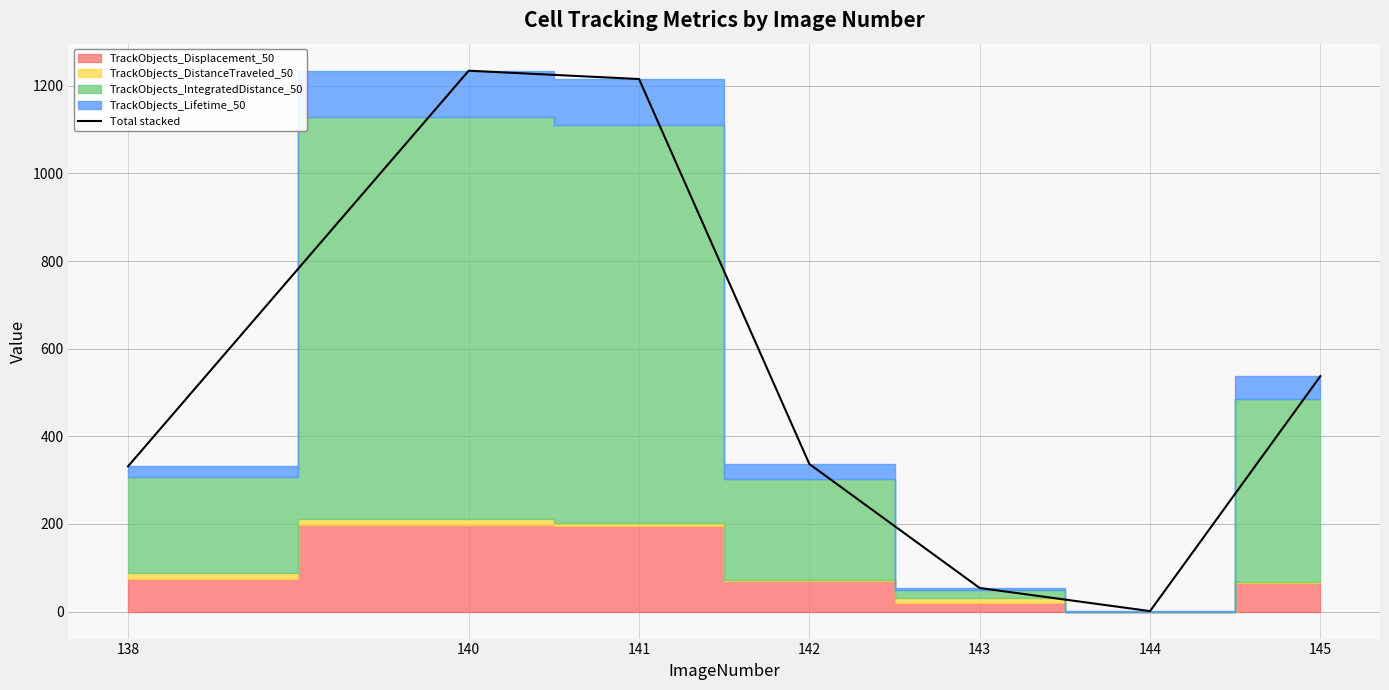

What is the change in value from 141 to 142?

-878.9